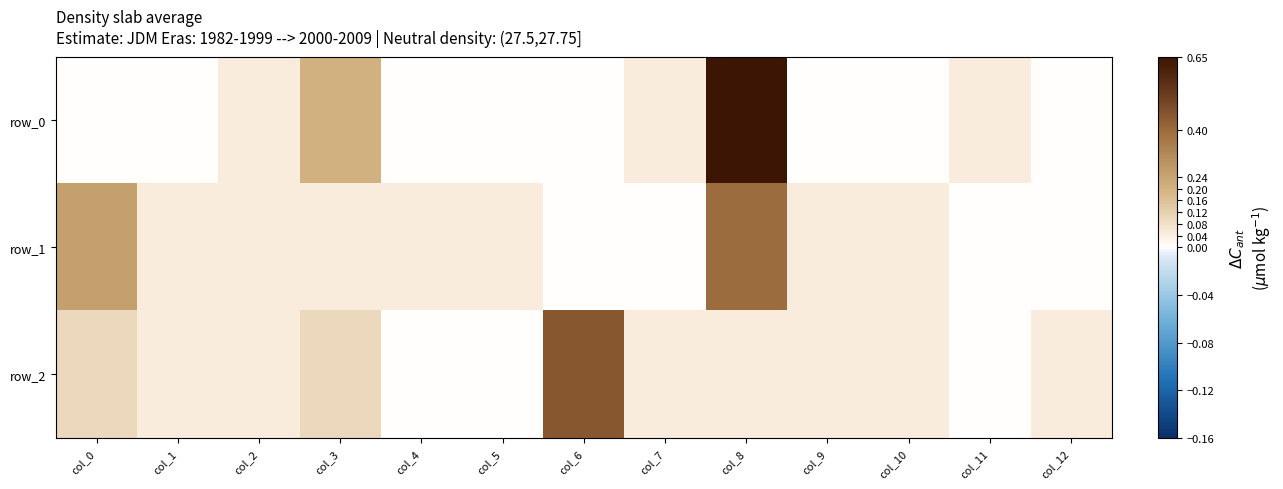

What is the sum of the row_2 values at col_5 and col_1?

0.1